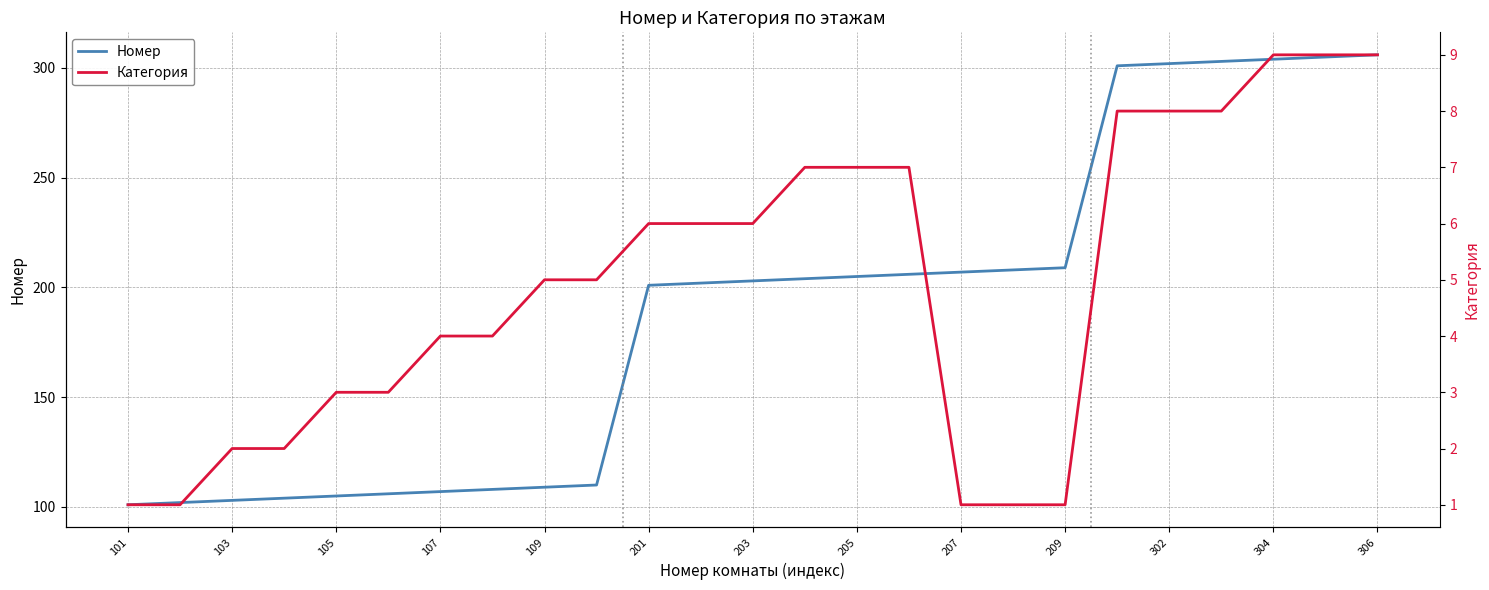

Is it true that Номер equals 63 at 306?

False